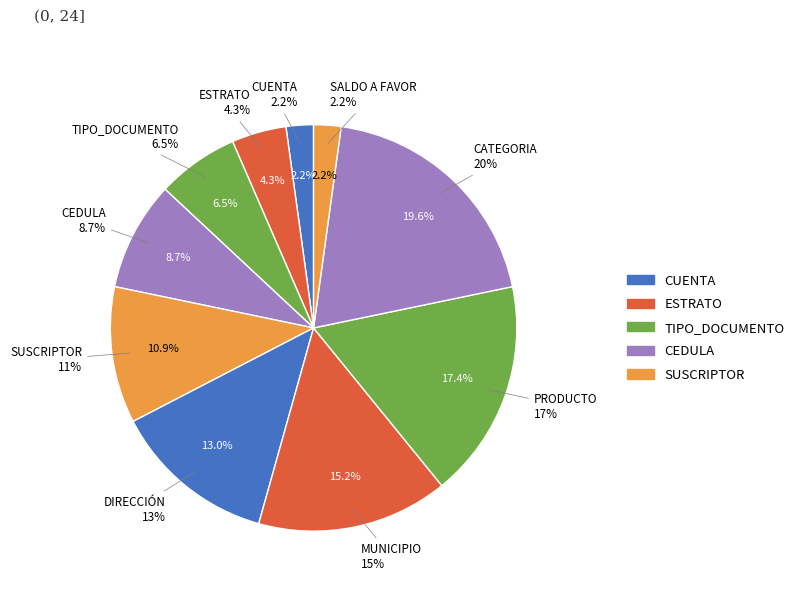

What percentage is the MUNICIPIO slice, to the nearest percent?

15%